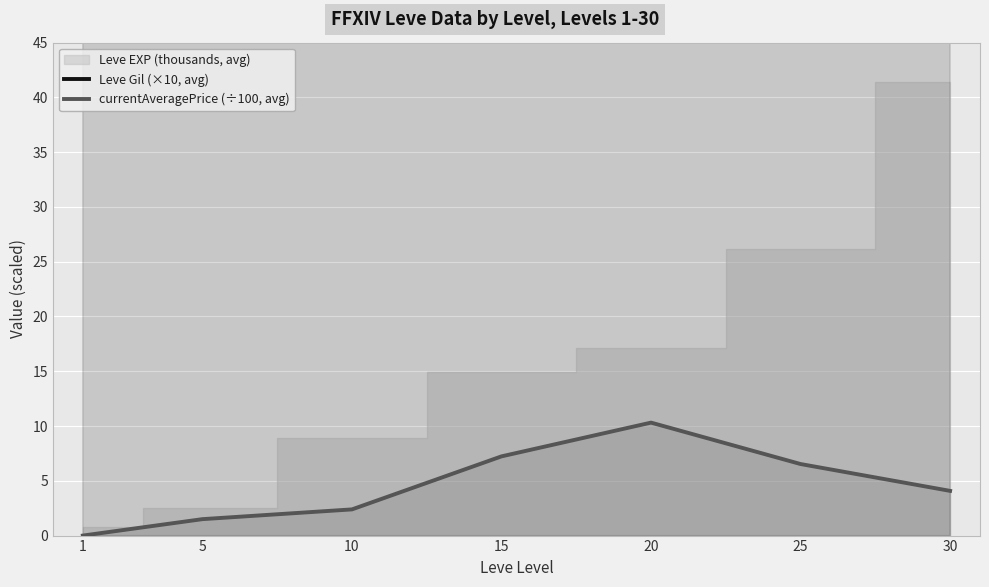

Which category has the highest value across all series?

30